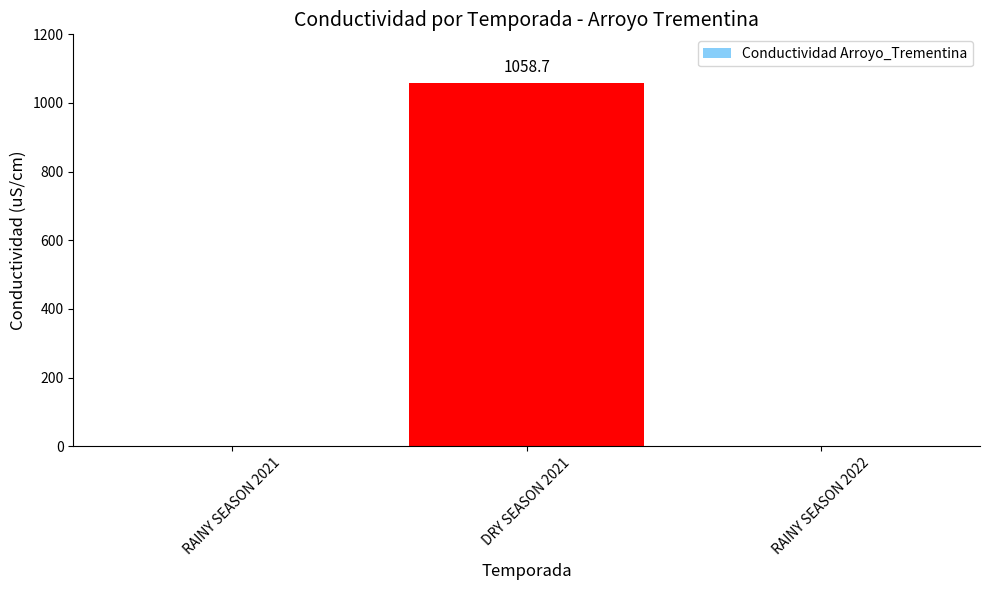

What is the sum of all values?

1058.7